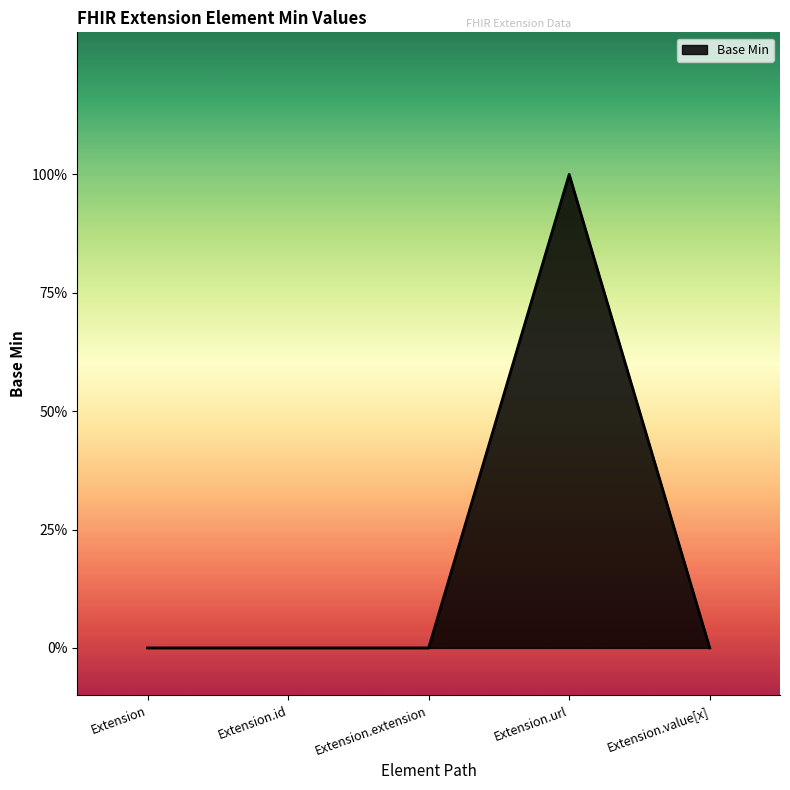

True or false: the data shows 1 at Extension.value[x].

False